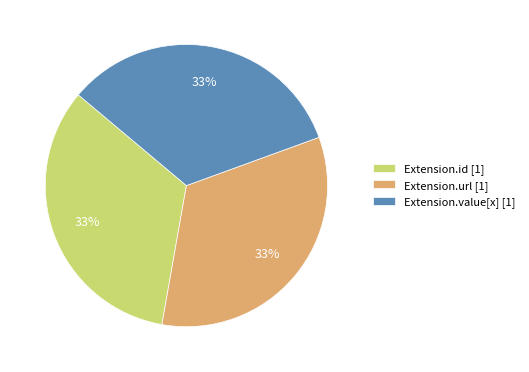

Is there a majority slice in this chart?

No